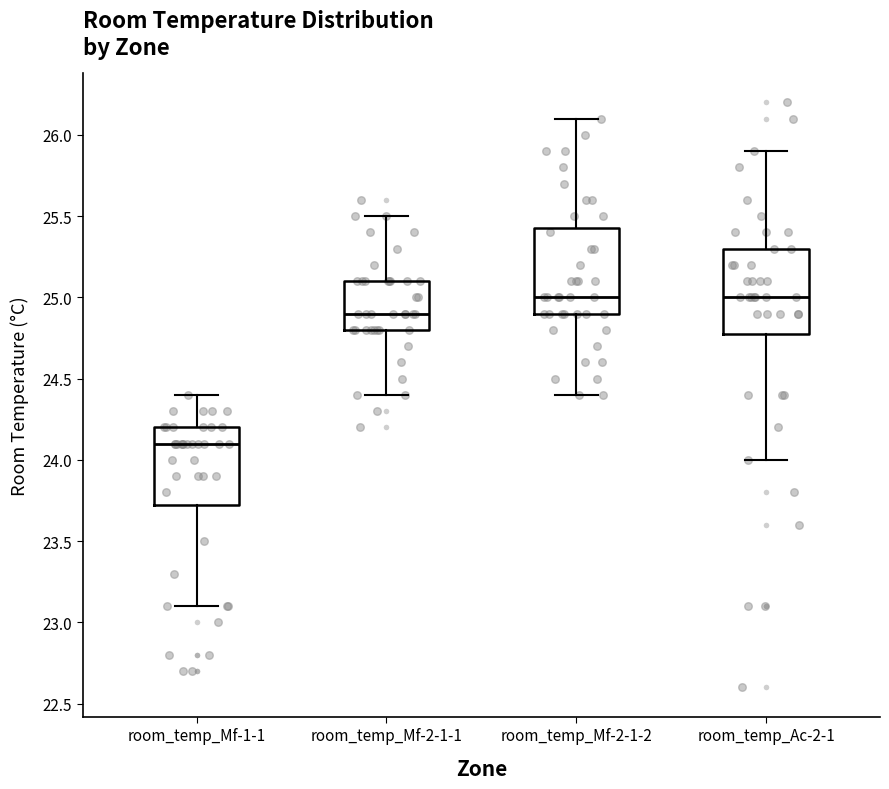

Where does the lower whisker of the box for room_temp_Mf-2-1-1 end on the y-axis? The values are not printed on the chart, so give them approximately, as read against the axis.

24.40